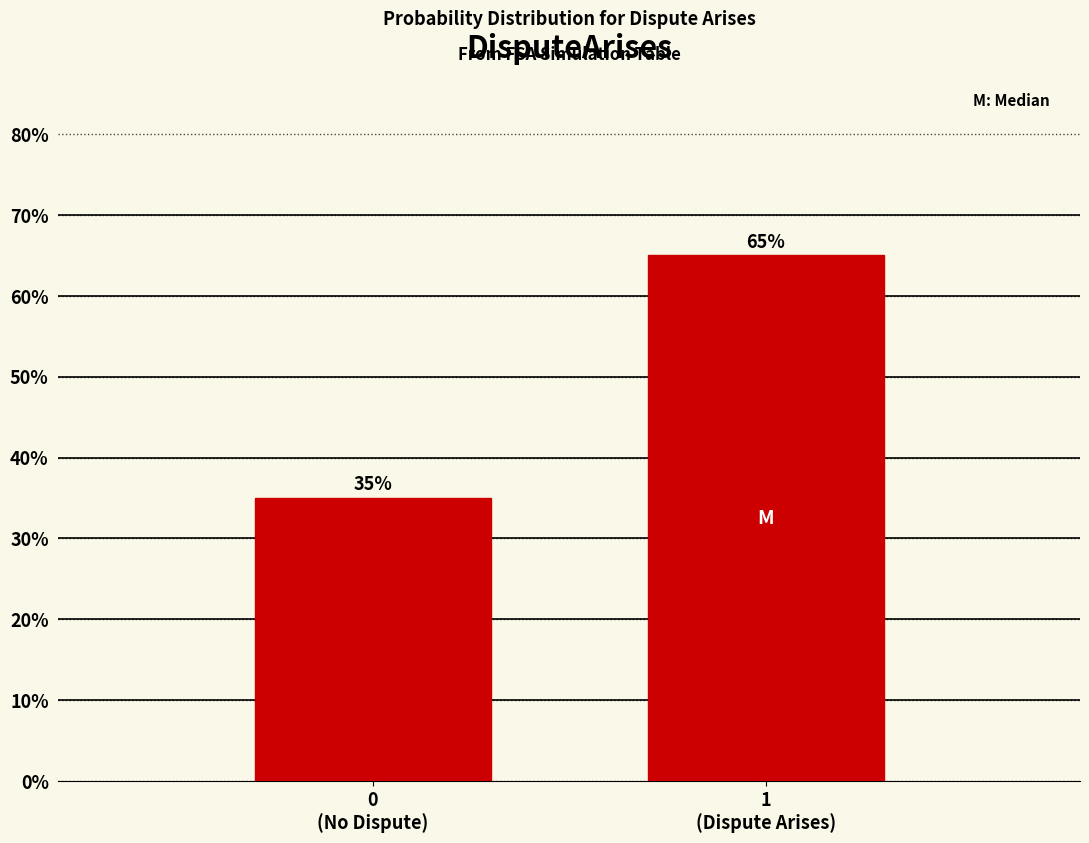

Reading left to right, transcribe all the data shown in this chart.

35	65